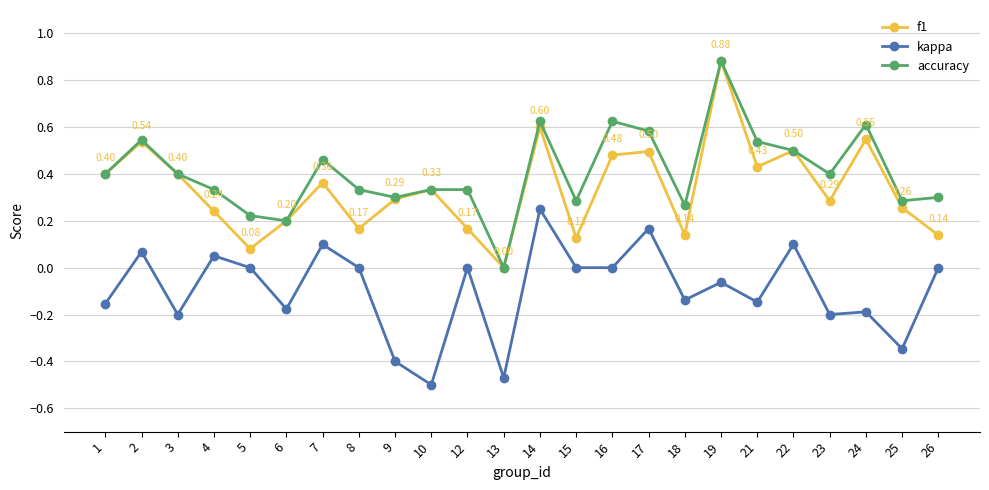

How many data points in f1 are above 0?

23